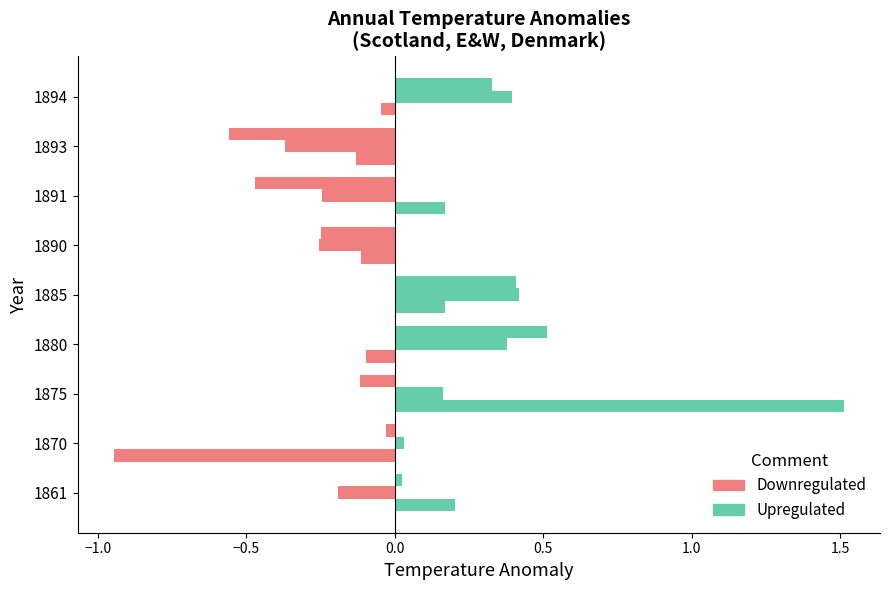

The value of Downregulated at 1880 is 0.0. True or false?

True